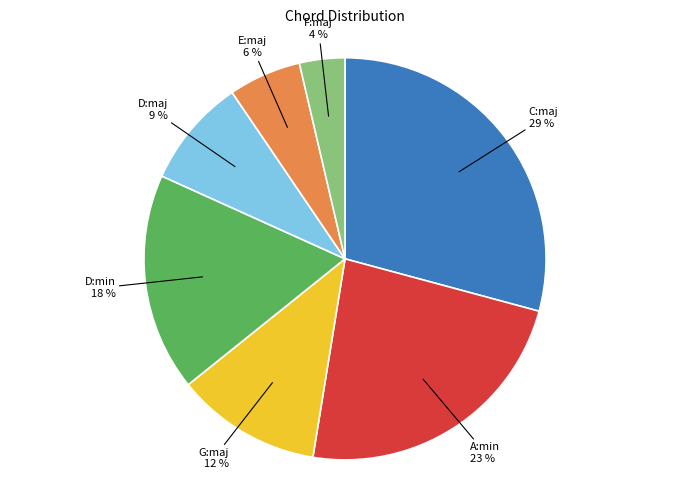

To the nearest percent, what is the average slice percentage?

14%